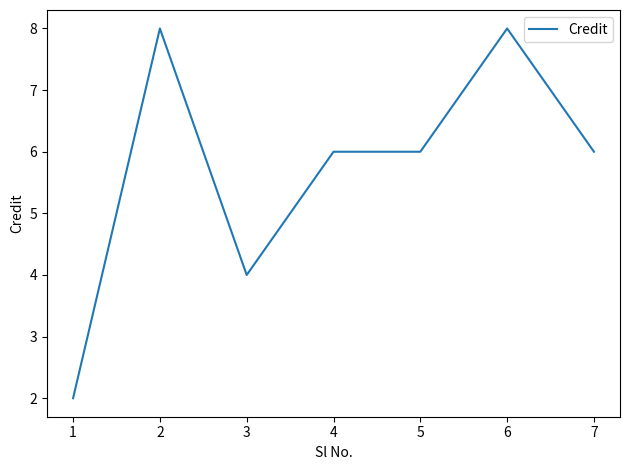

True or false: the data shows 10 at 7.

False